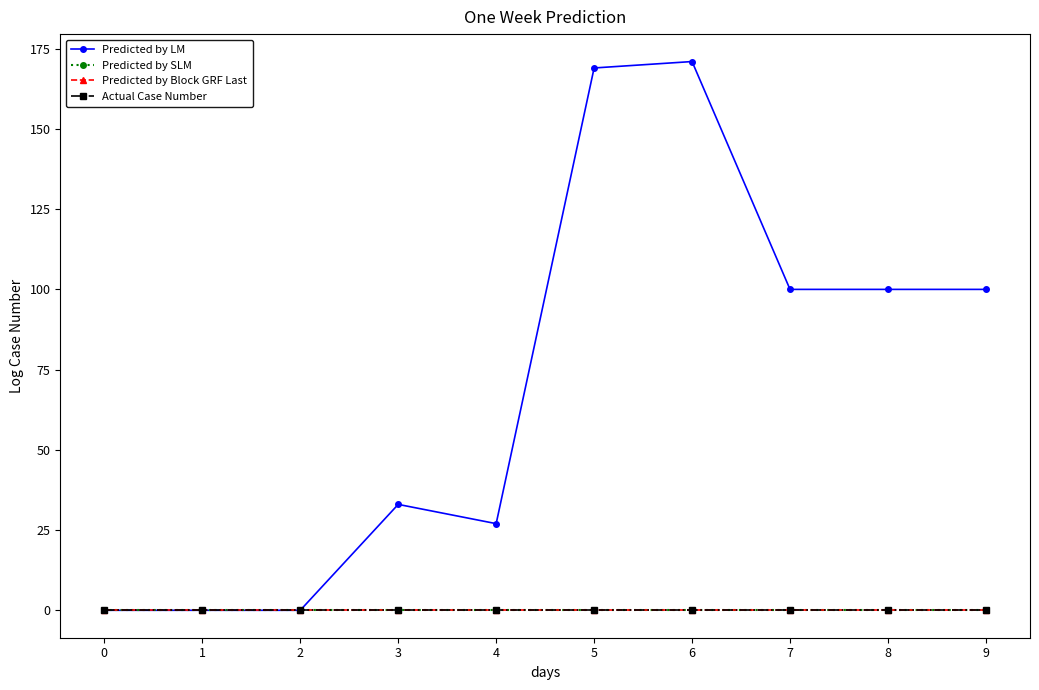

The Predicted by LM series shows 0 at 0. True or false?

True